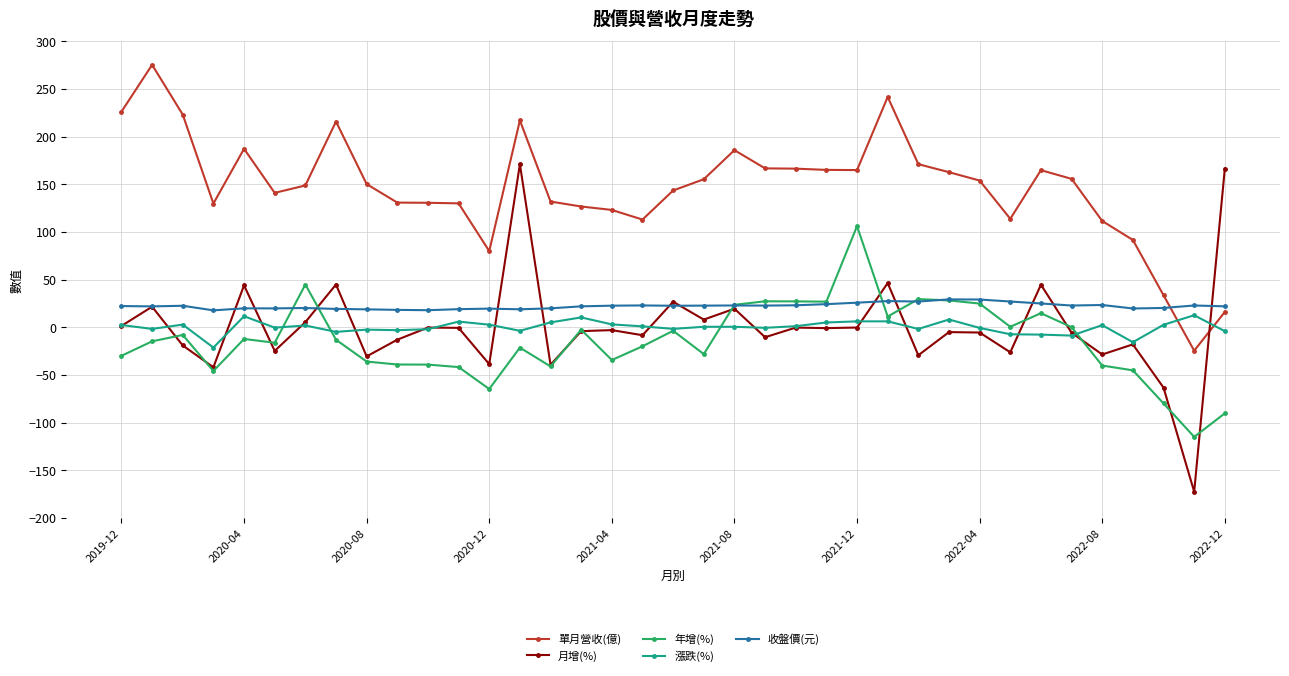

Which series has the largest total across all categories?

單月營收(億)